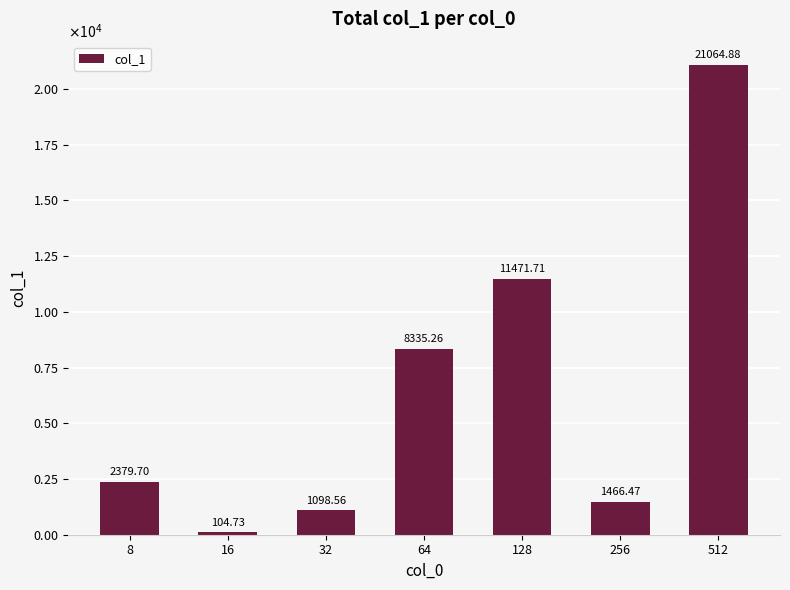

Is it true that the value at 64 is 14998.4?

False